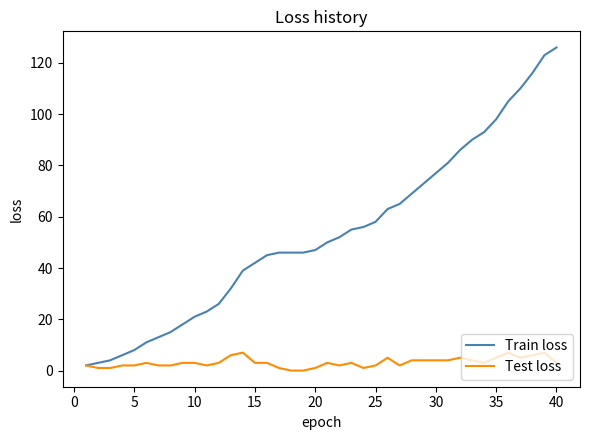

What is the difference between the maximum and minimum values in the Train loss series?

124